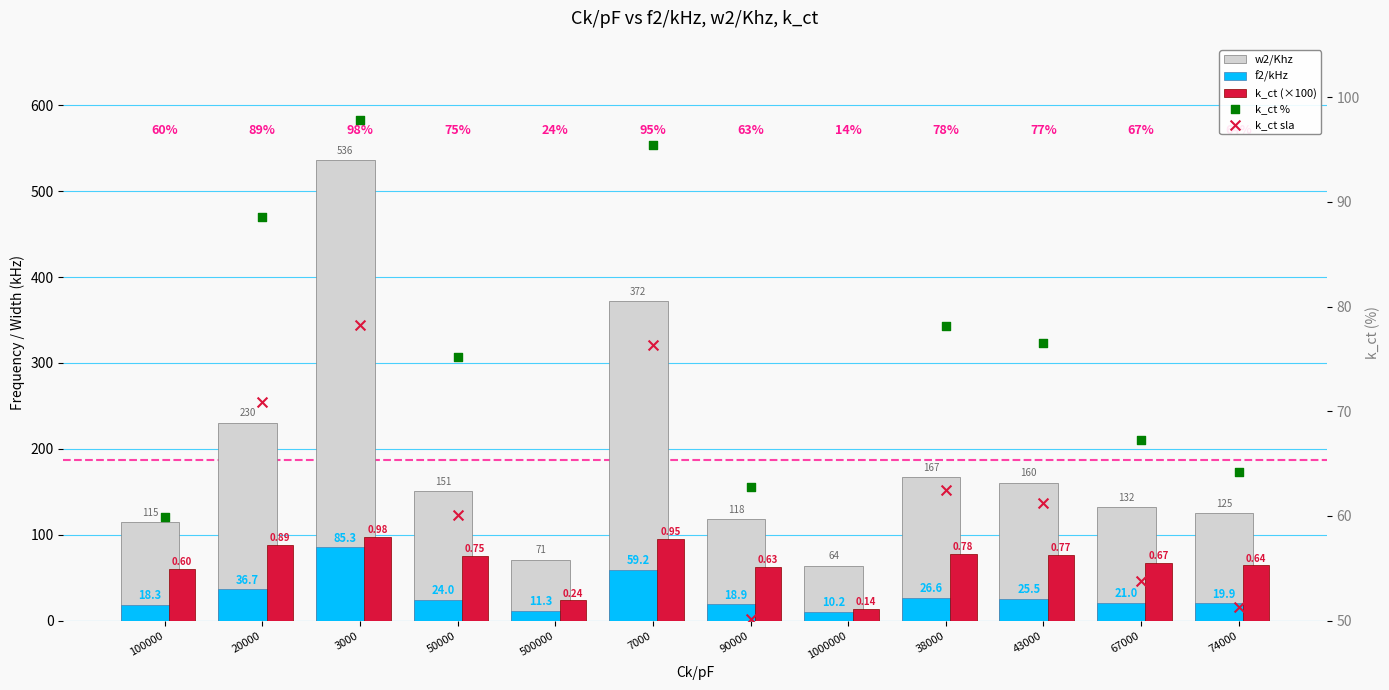

Is the value of k_ct sla at 38000 greater than the value of f2/kHz at 43000?

Yes